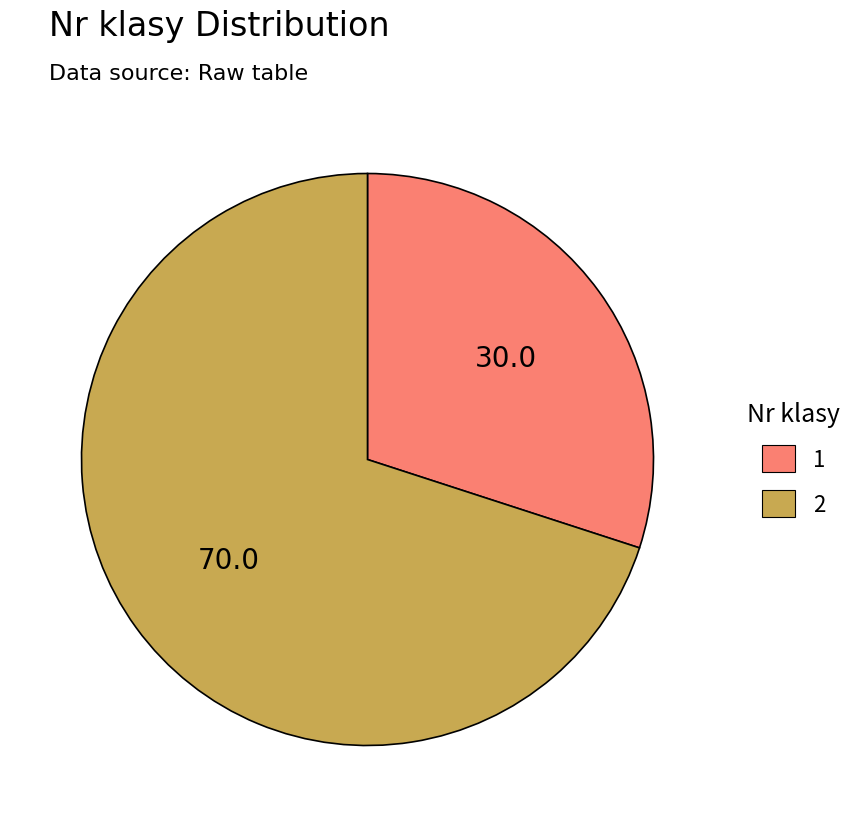

What is the largest slice in the pie chart?

2